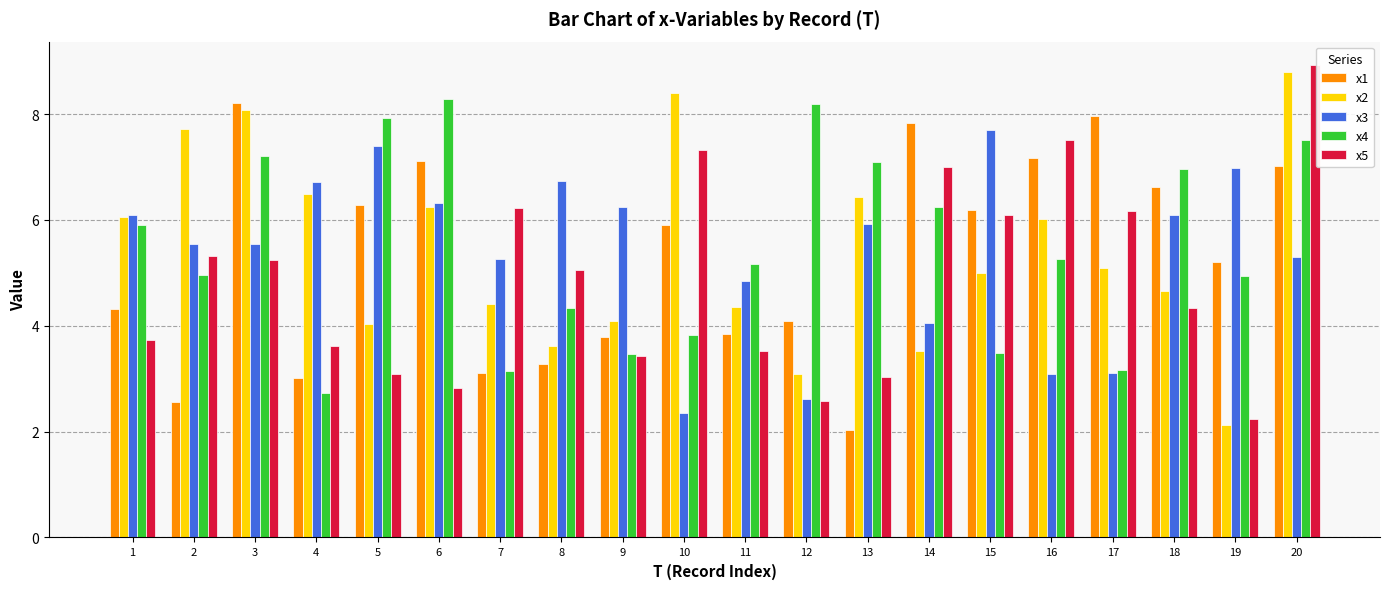

Between 2 and 20, which series saw the biggest shift?

x1